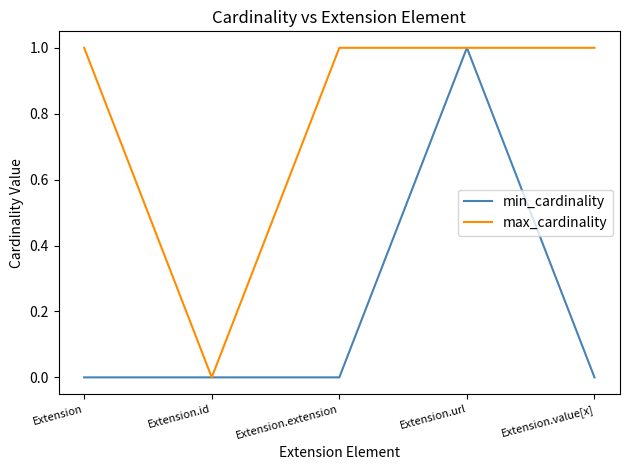

Rank the series at Extension.extension from highest to lowest value.

max_cardinality, min_cardinality